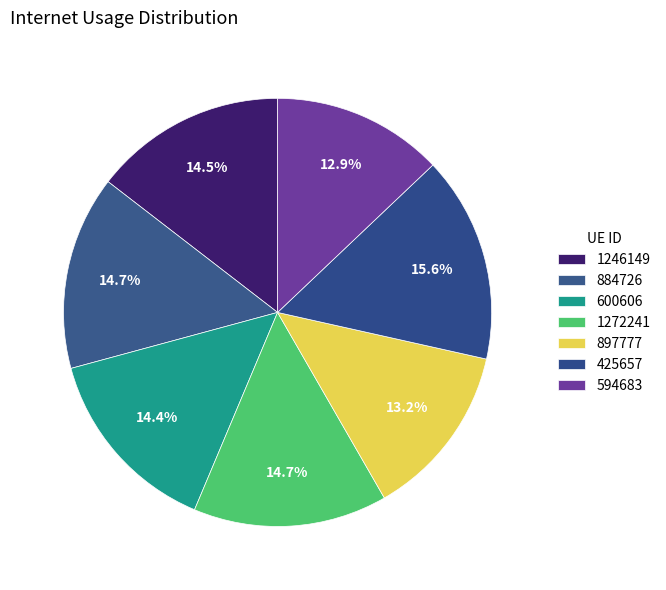

How many segments does this pie chart have?

7